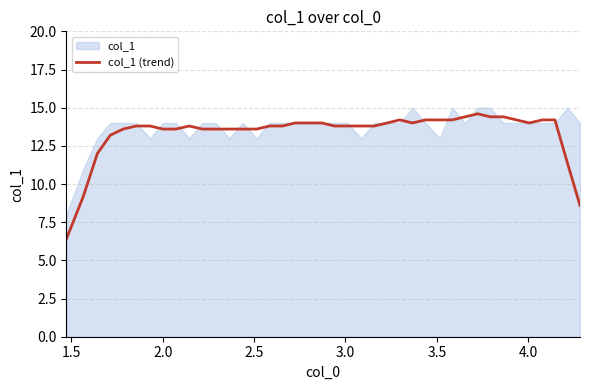

How many data points are above 13?

35